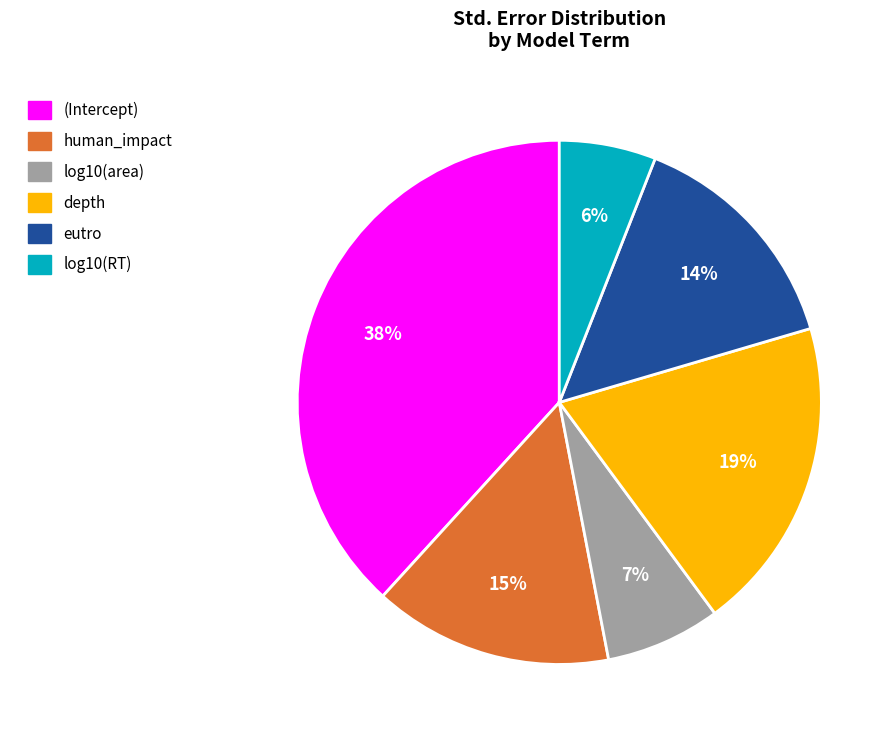

To the nearest percent, what percentage of the pie is log10(area)?

7%